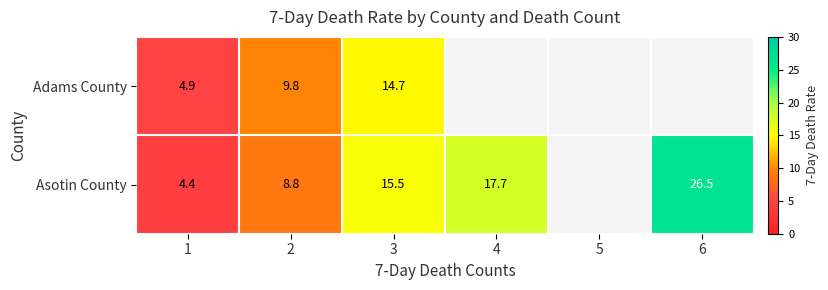

At how many categories does at least one series exceed 6?

4